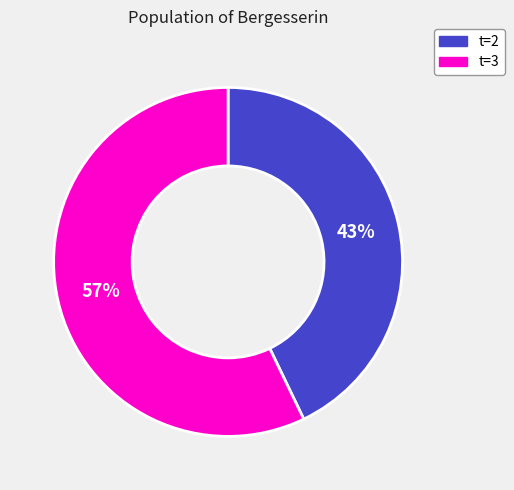

To the nearest percent, what is the average slice percentage?

50%